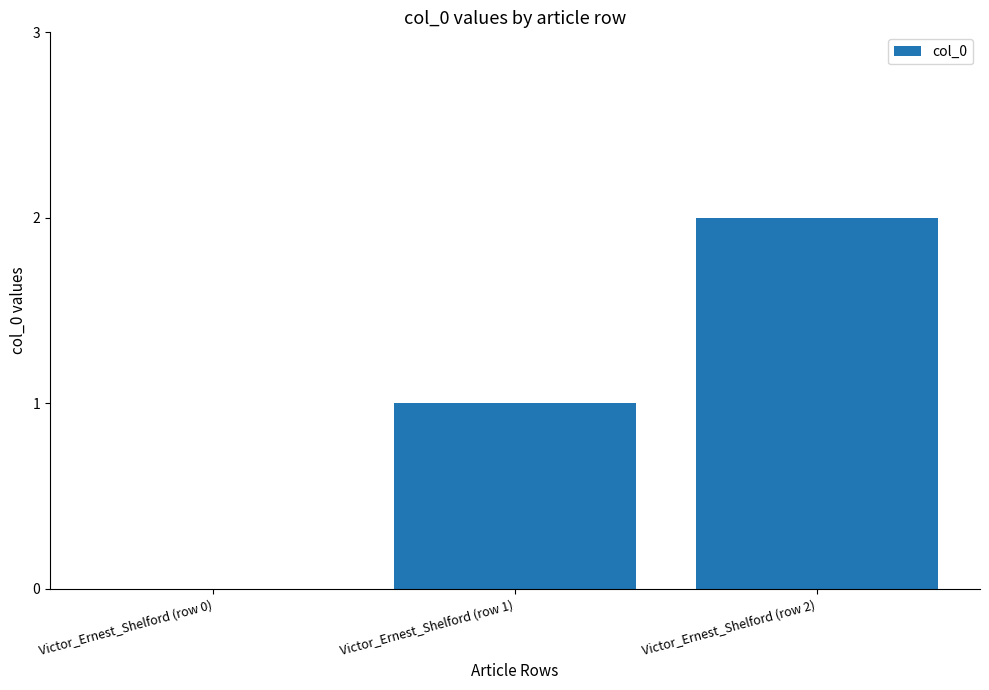

What is the sum of the values at Victor_Ernest_Shelford (row 2) and Victor_Ernest_Shelford (row 0)?

2